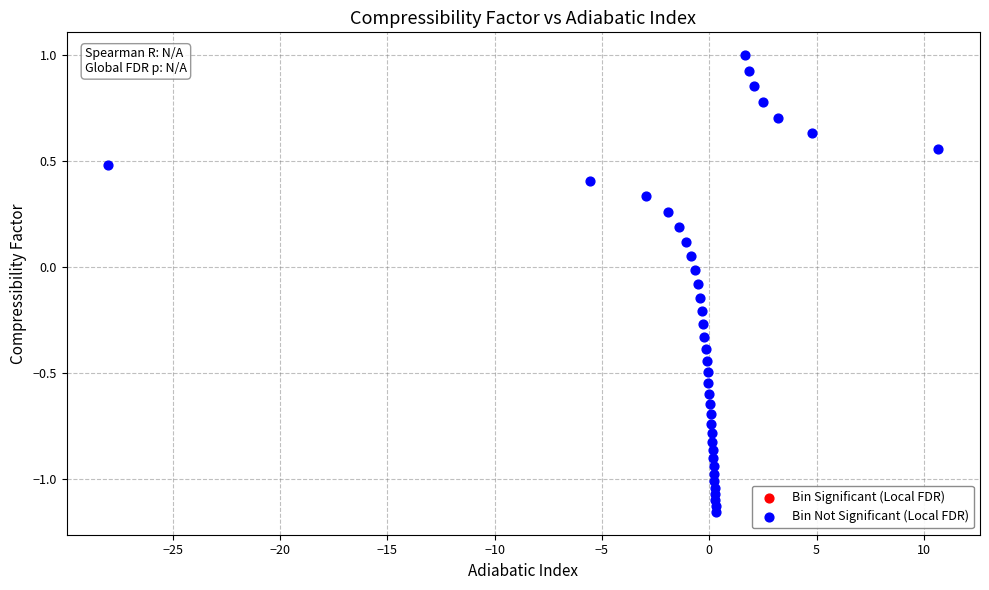

What is the range of Y values (max minus min)?

2.2